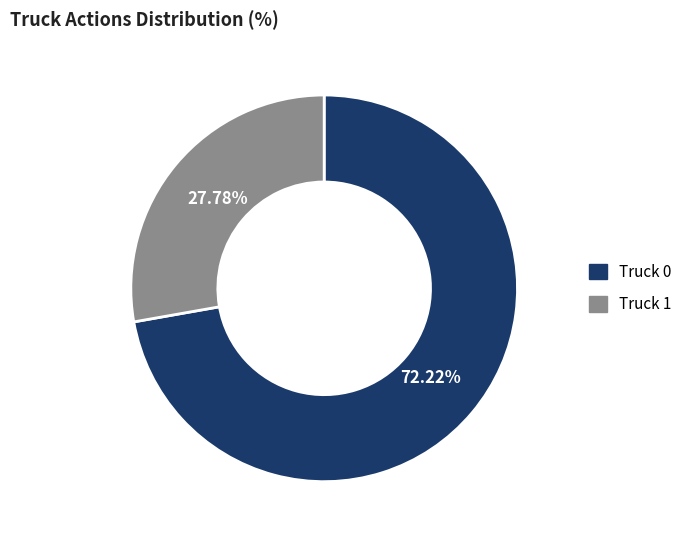

How many segments does this pie chart have?

2